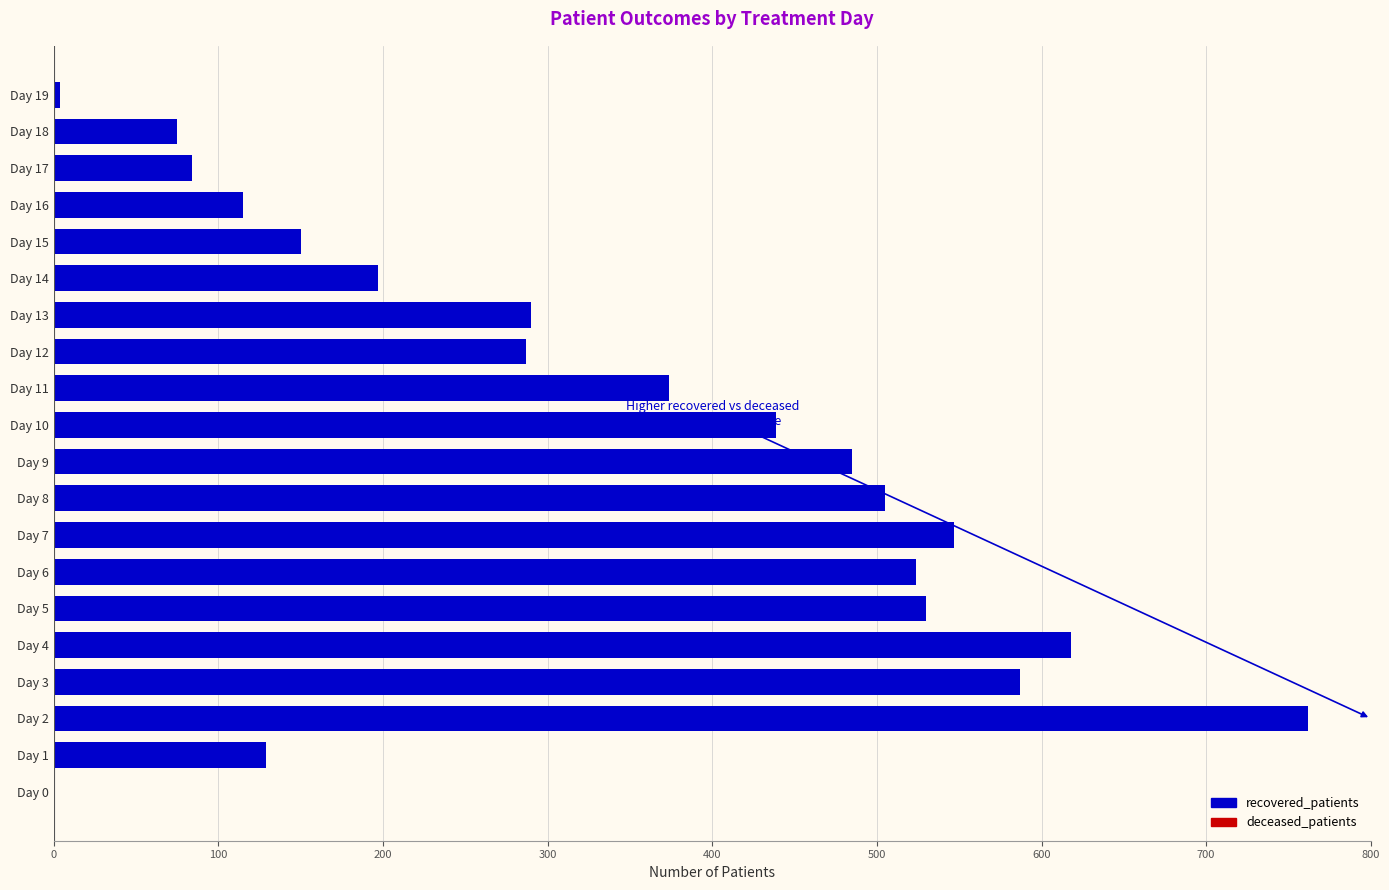

Is it true that the value at Day 16 is 156?

False